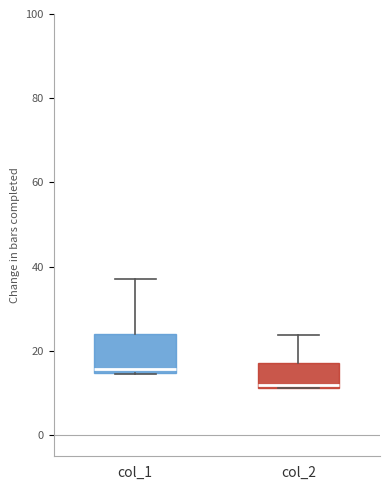

Comparing the boxes themselves (not the whiskers), which one is the tallest?

col_1